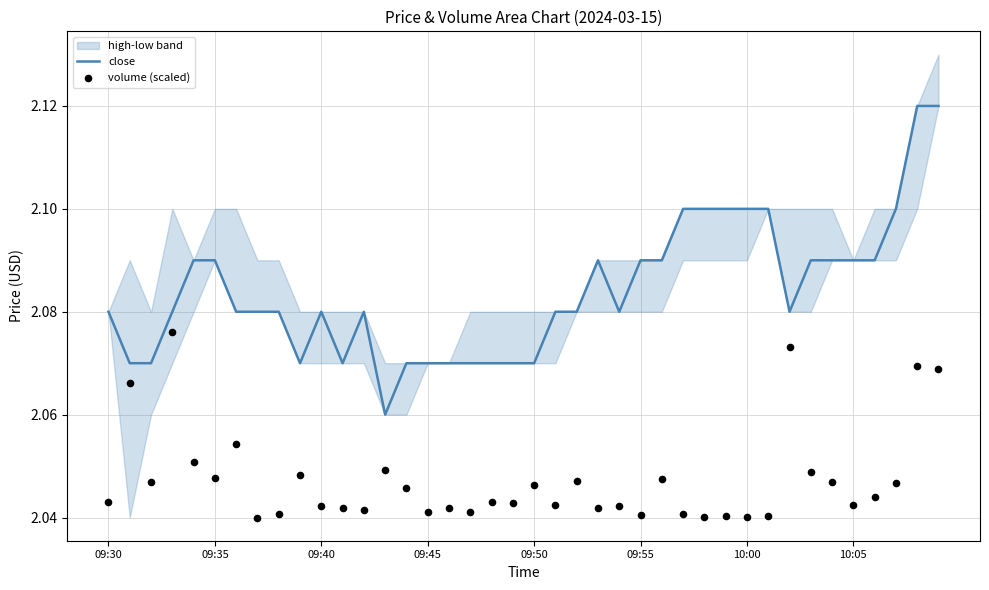

Is the value of close at 29 greater than the value of volume (scaled) at 20?

Yes